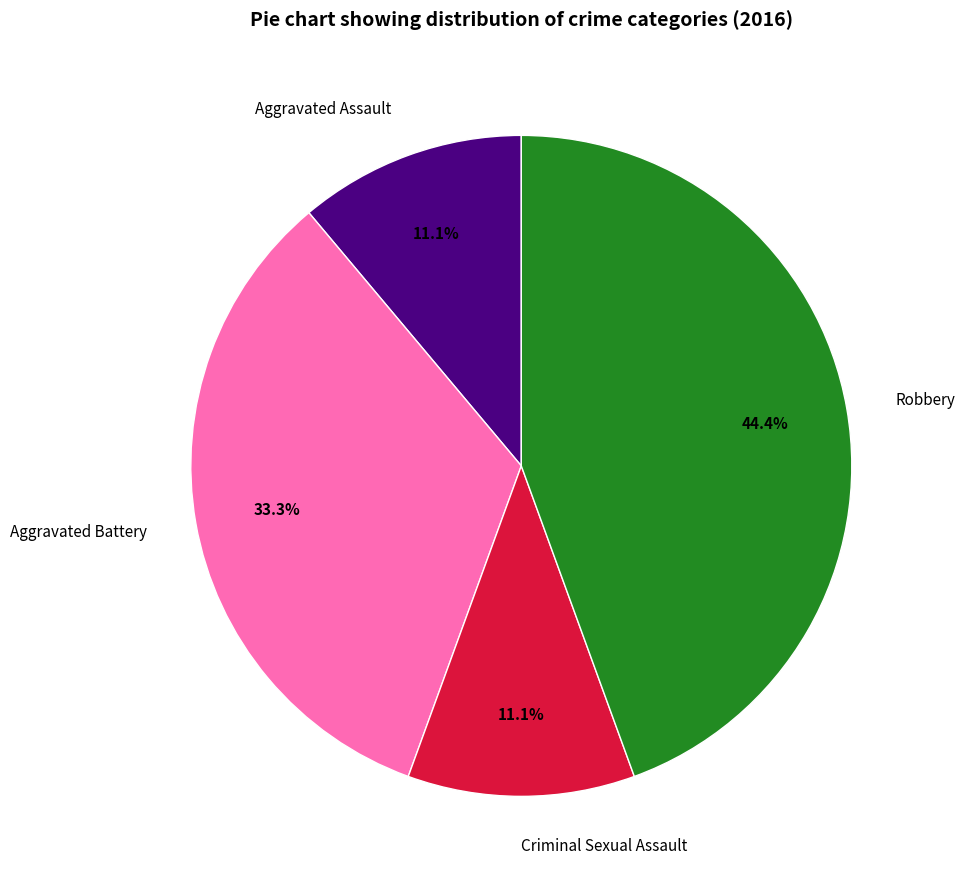

Which category has the biggest portion of the pie?

Robbery